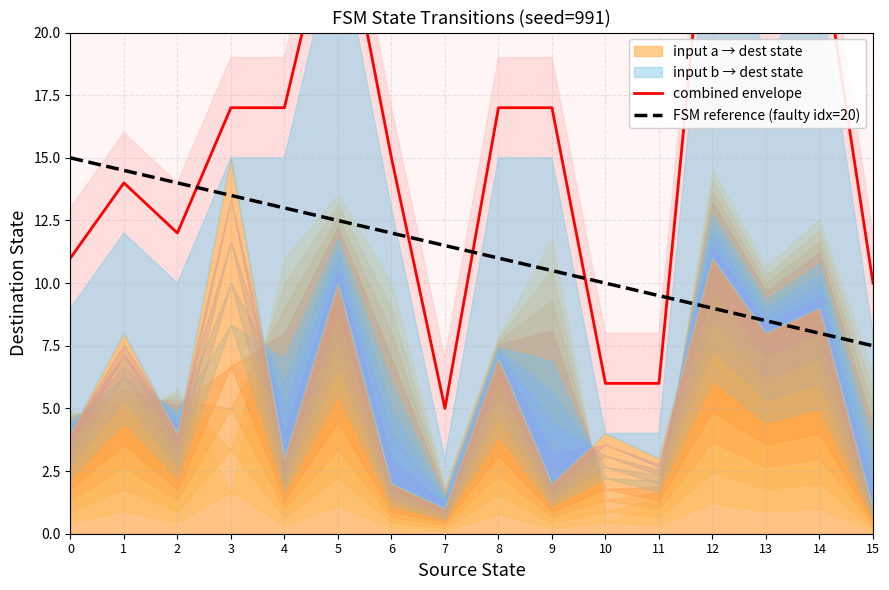

Is it true that combined envelope equals 30.5 at 13?

False